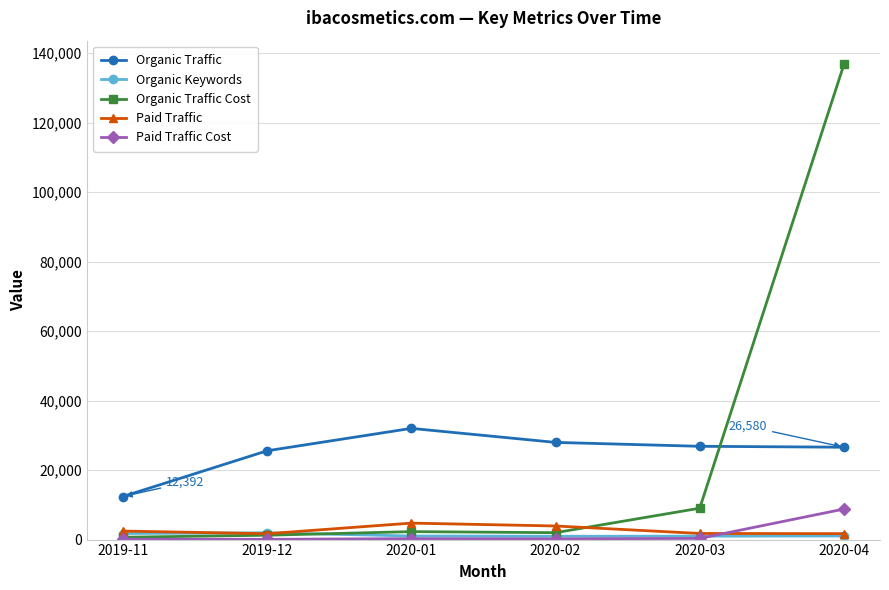

What are all the series names shown in the legend?

Organic Traffic, Organic Keywords, Organic Traffic Cost, Paid Traffic, Paid Traffic Cost